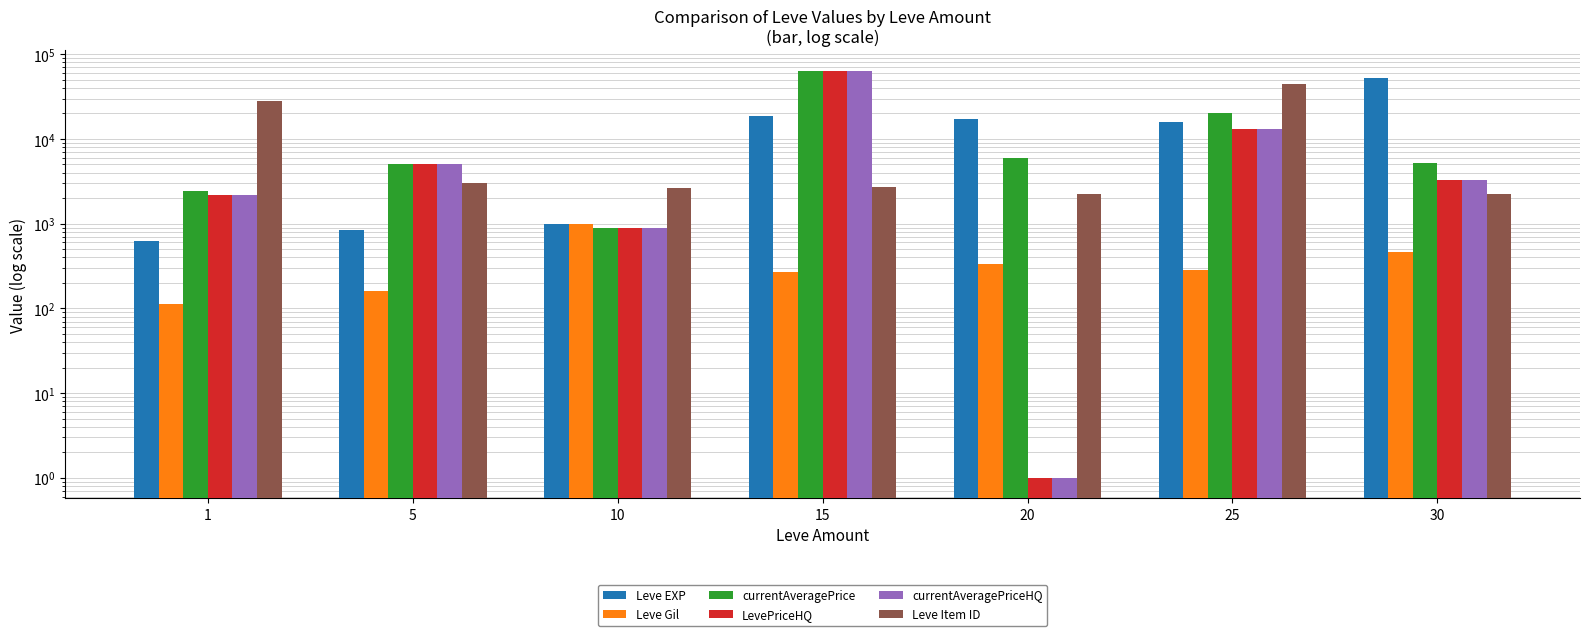

Reading left to right, extract all data points from this chart.

Leve EXP: 630	840	990	18910	17120	16080	52220
Leve Gil: 113	160	990	270	330	287	467
currentAveragePrice: 2423	5000	900	63999	6000	20292	5254
LevePriceHQ: 2199	5000	900	63999	1	13166	3300
currentAveragePriceHQ: 2199	5000	900	63999	1	13166	3300
Leve Item ID: 27713	3011	2673	2680	2241	44147	2260